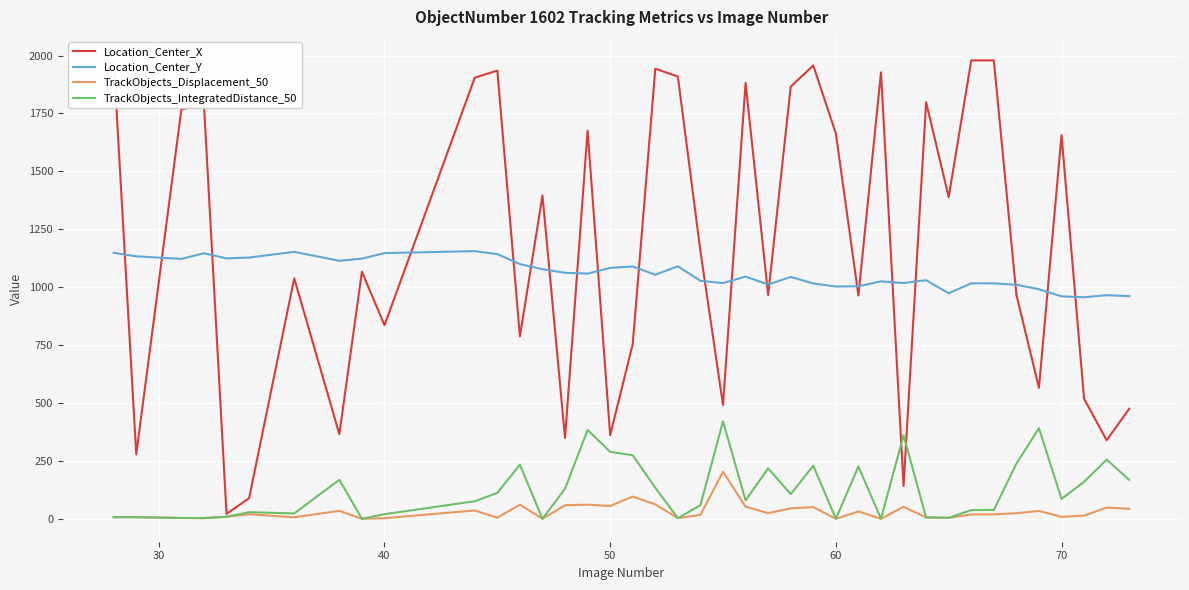

What is the greatest value displayed?

1981.5